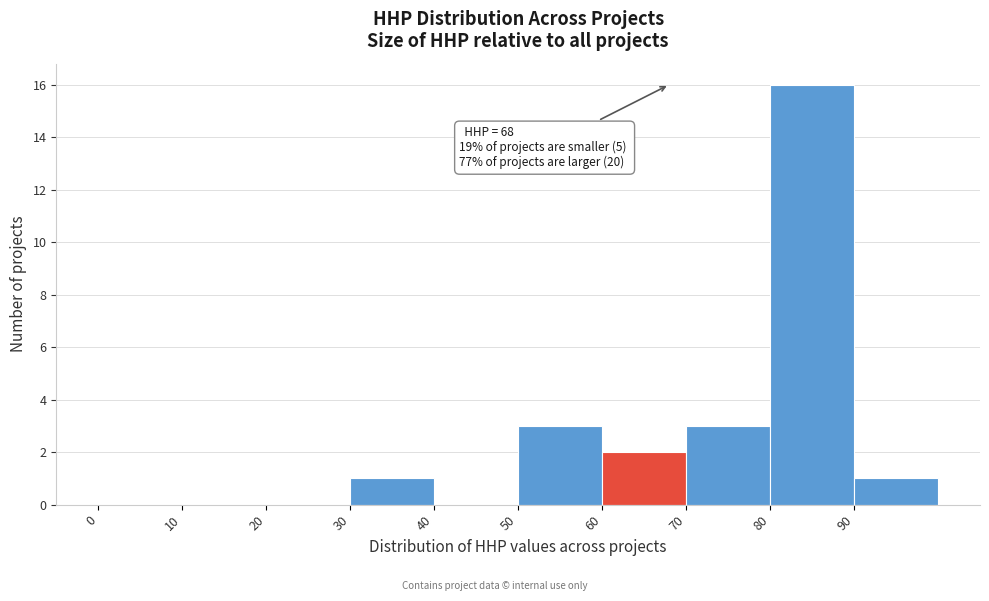

Which range on the x-axis has the tallest bar?

80 to 90